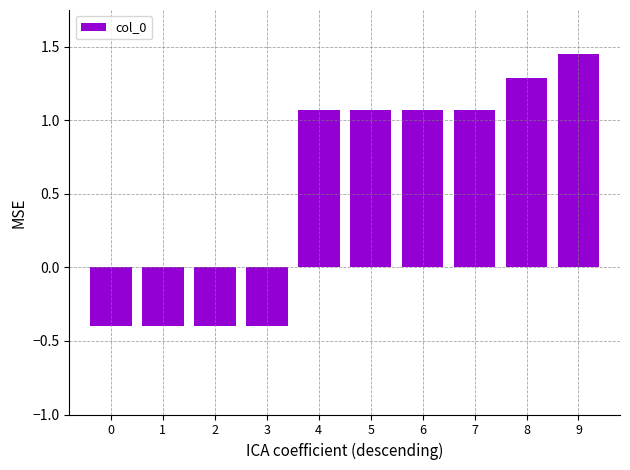

What is the average value?

0.5